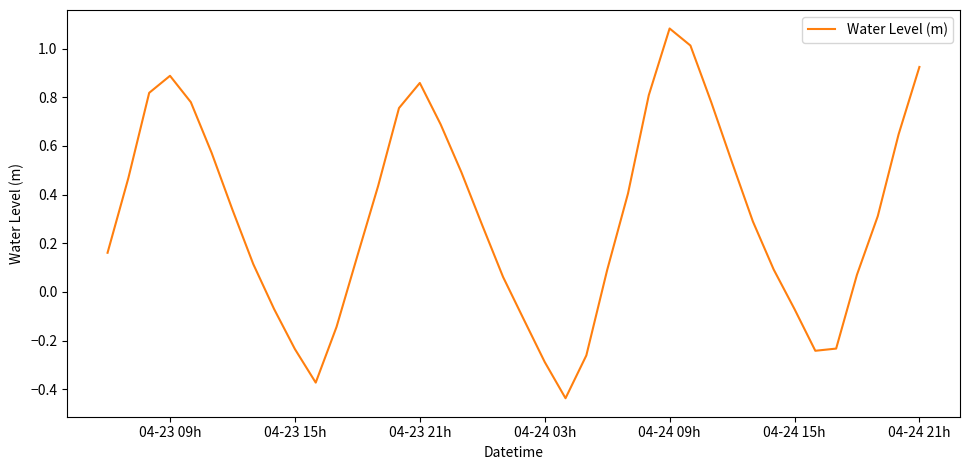

How many lines are shown in the chart?

1